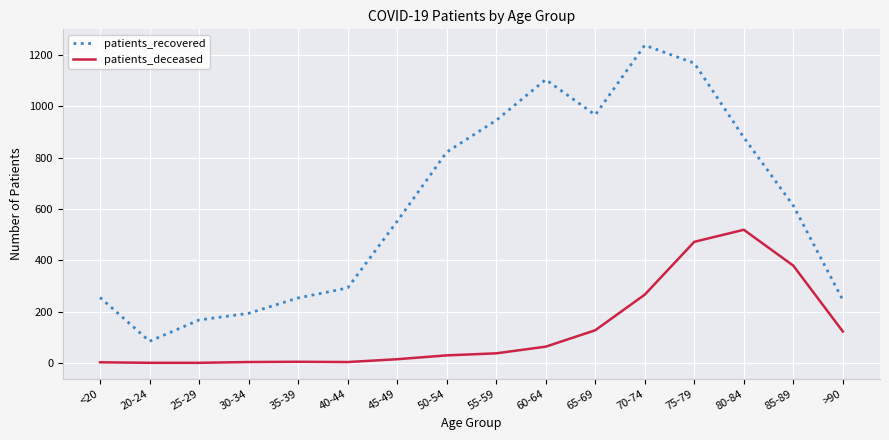

True or false: patients_deceased has more than 0 points higher than both neighbors.

True